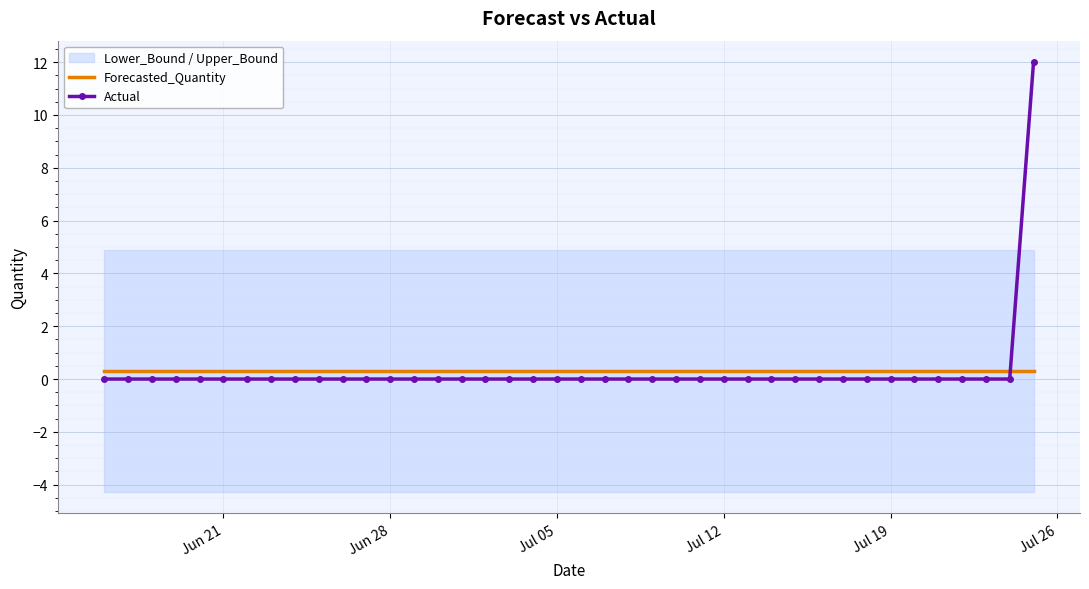

After their last crossing, which series has the higher values: Forecasted_Quantity or Actual?

Actual